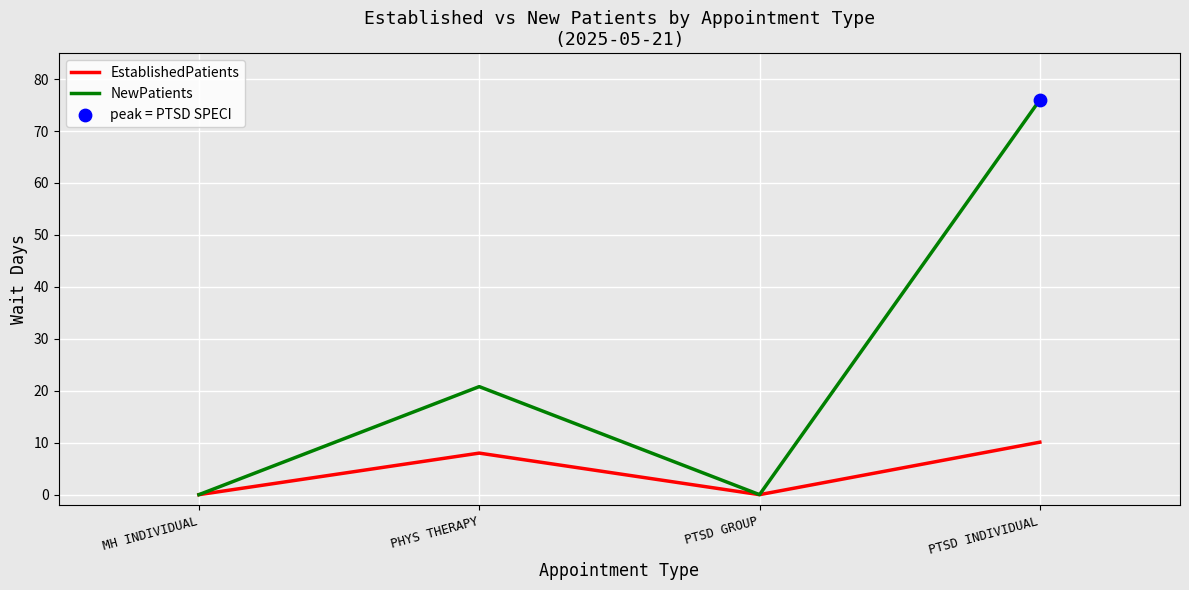

What is the difference between the highest and lowest values at PHYS THERAPY?

12.8